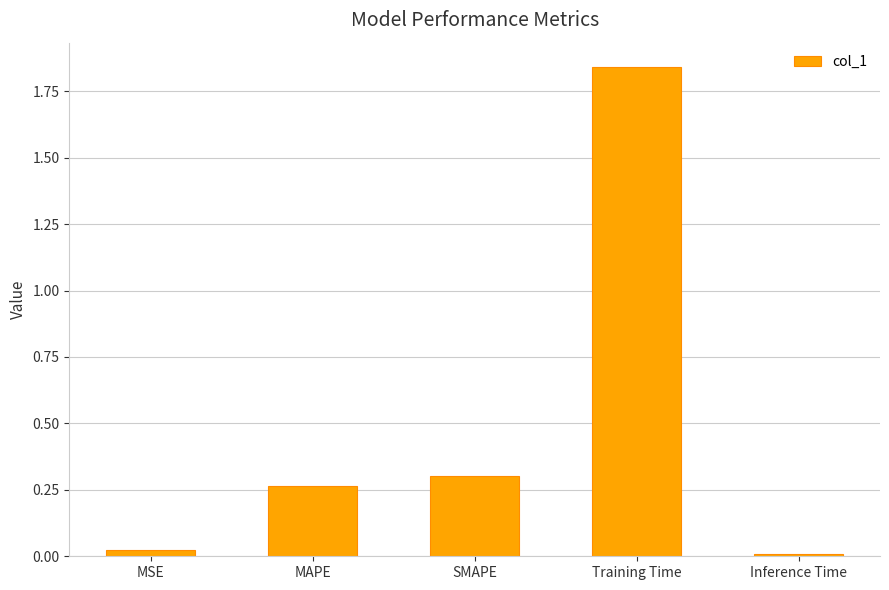

What is the sum of all values?

2.4